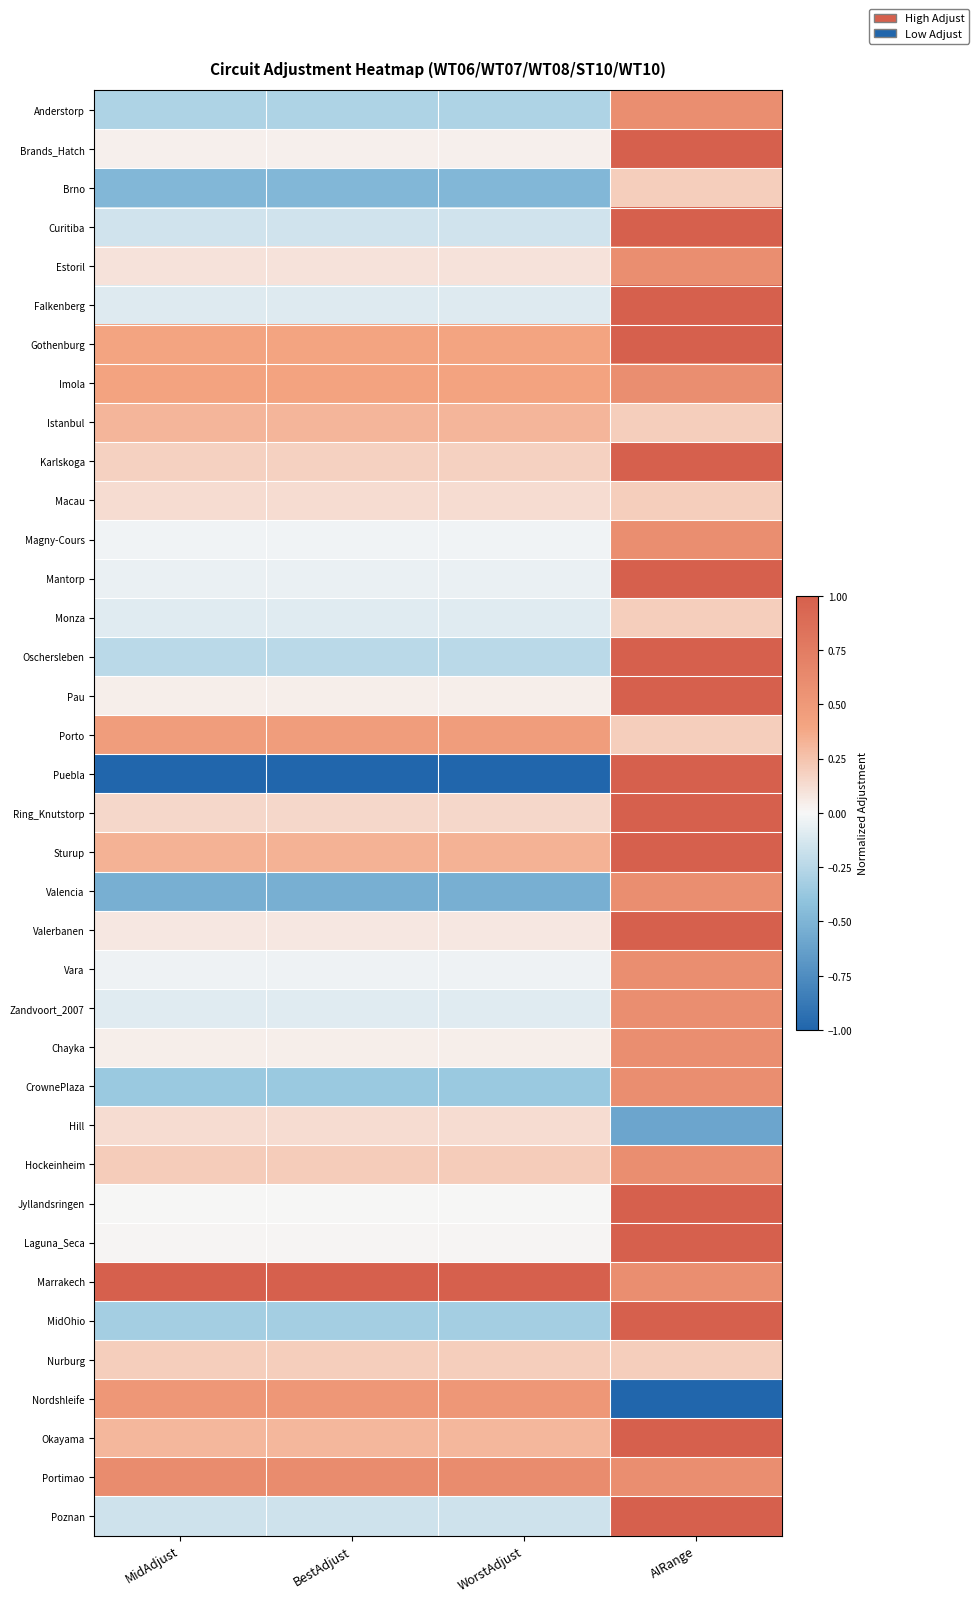

Reading left to right, extract all data points from this chart.

Anderstorp: MidAdjust=-0.3	BestAdjust=-0.3	WorstAdjust=-0.3	AIRange=0.6
Brands_Hatch: MidAdjust=0.0	BestAdjust=0.0	WorstAdjust=0.0	AIRange=1.0
Brno: MidAdjust=-0.5	BestAdjust=-0.5	WorstAdjust=-0.5	AIRange=0.2
Curitiba: MidAdjust=-0.1	BestAdjust=-0.1	WorstAdjust=-0.1	AIRange=1.0
Estoril: MidAdjust=0.1	BestAdjust=0.1	WorstAdjust=0.1	AIRange=0.6
Falkenberg: MidAdjust=-0.1	BestAdjust=-0.1	WorstAdjust=-0.1	AIRange=1.0
Gothenburg: MidAdjust=0.4	BestAdjust=0.4	WorstAdjust=0.4	AIRange=1.0
Imola: MidAdjust=0.4	BestAdjust=0.4	WorstAdjust=0.4	AIRange=0.6
Istanbul: MidAdjust=0.3	BestAdjust=0.3	WorstAdjust=0.3	AIRange=0.2
Karlskoga: MidAdjust=0.2	BestAdjust=0.2	WorstAdjust=0.2	AIRange=1.0
Macau: MidAdjust=0.1	BestAdjust=0.1	WorstAdjust=0.1	AIRange=0.2
Magny-Cours: MidAdjust=-0.0	BestAdjust=-0.0	WorstAdjust=-0.0	AIRange=0.6
Mantorp: MidAdjust=-0.1	BestAdjust=-0.1	WorstAdjust=-0.1	AIRange=1.0
Monza: MidAdjust=-0.1	BestAdjust=-0.1	WorstAdjust=-0.1	AIRange=0.2
Oschersleben: MidAdjust=-0.2	BestAdjust=-0.2	WorstAdjust=-0.2	AIRange=1.0
Pau: MidAdjust=0.0	BestAdjust=0.0	WorstAdjust=0.0	AIRange=1.0
Porto: MidAdjust=0.5	BestAdjust=0.5	WorstAdjust=0.5	AIRange=0.2
Puebla: MidAdjust=-1.0	BestAdjust=-1.0	WorstAdjust=-1.0	AIRange=1.0
Ring_Knutstorp: MidAdjust=0.2	BestAdjust=0.2	WorstAdjust=0.2	AIRange=1.0
Sturup: MidAdjust=0.3	BestAdjust=0.3	WorstAdjust=0.3	AIRange=1.0
Valencia: MidAdjust=-0.5	BestAdjust=-0.5	WorstAdjust=-0.5	AIRange=0.6
Valerbanen: MidAdjust=0.1	BestAdjust=0.1	WorstAdjust=0.1	AIRange=1.0
Vara: MidAdjust=-0.0	BestAdjust=-0.0	WorstAdjust=-0.0	AIRange=0.6
Zandvoort_2007: MidAdjust=-0.1	BestAdjust=-0.1	WorstAdjust=-0.1	AIRange=0.6
Chayka: MidAdjust=0.0	BestAdjust=0.0	WorstAdjust=0.0	AIRange=0.6
CrownePlaza: MidAdjust=-0.4	BestAdjust=-0.4	WorstAdjust=-0.4	AIRange=0.6
Hill: MidAdjust=0.1	BestAdjust=0.1	WorstAdjust=0.1	AIRange=-0.6
Hockeinheim: MidAdjust=0.2	BestAdjust=0.2	WorstAdjust=0.2	AIRange=0.6
Jyllandsringen: MidAdjust=0.0	BestAdjust=0.0	WorstAdjust=0.0	AIRange=1.0
Laguna_Seca: MidAdjust=0.0	BestAdjust=0.0	WorstAdjust=0.0	AIRange=1.0
Marrakech: MidAdjust=1.0	BestAdjust=1.0	WorstAdjust=1.0	AIRange=0.6
MidOhio: MidAdjust=-0.3	BestAdjust=-0.3	WorstAdjust=-0.3	AIRange=1.0
Nurburg: MidAdjust=0.2	BestAdjust=0.2	WorstAdjust=0.2	AIRange=0.2
Nordshleife: MidAdjust=0.5	BestAdjust=0.5	WorstAdjust=0.5	AIRange=-1.0
Okayama: MidAdjust=0.3	BestAdjust=0.3	WorstAdjust=0.3	AIRange=1.0
Portimao: MidAdjust=0.6	BestAdjust=0.6	WorstAdjust=0.6	AIRange=0.6
Poznan: MidAdjust=-0.2	BestAdjust=-0.2	WorstAdjust=-0.2	AIRange=1.0